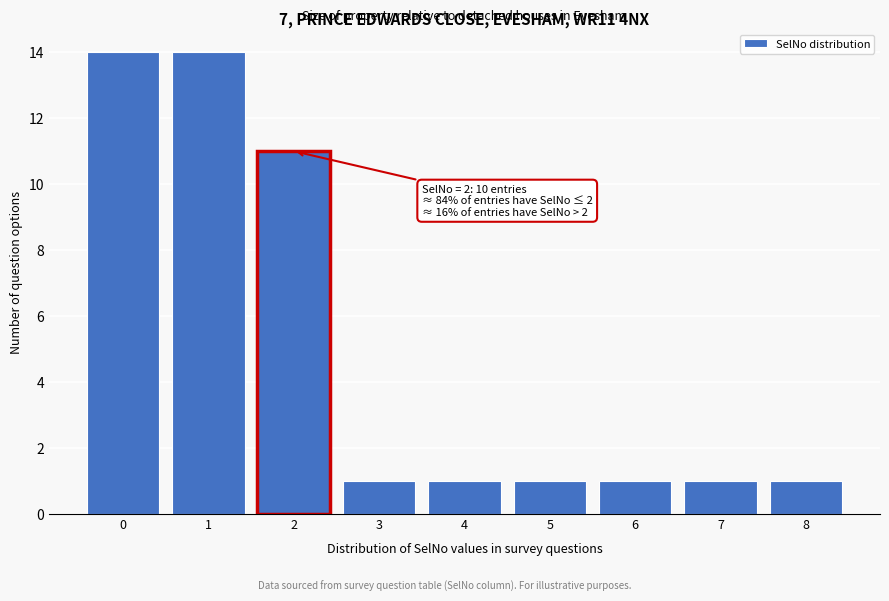

Reading right to left, extract all data points from this chart.

1	1	1	1	1	1	11	14	14